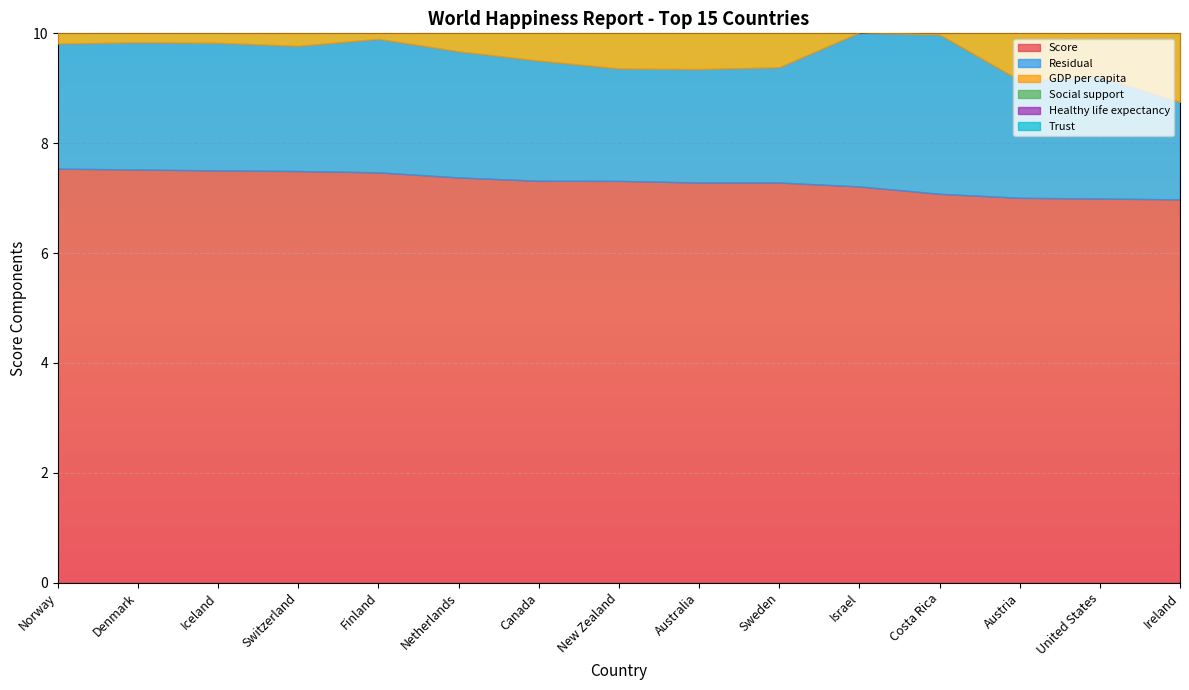

At how many categories does at least one series exceed 3?

15